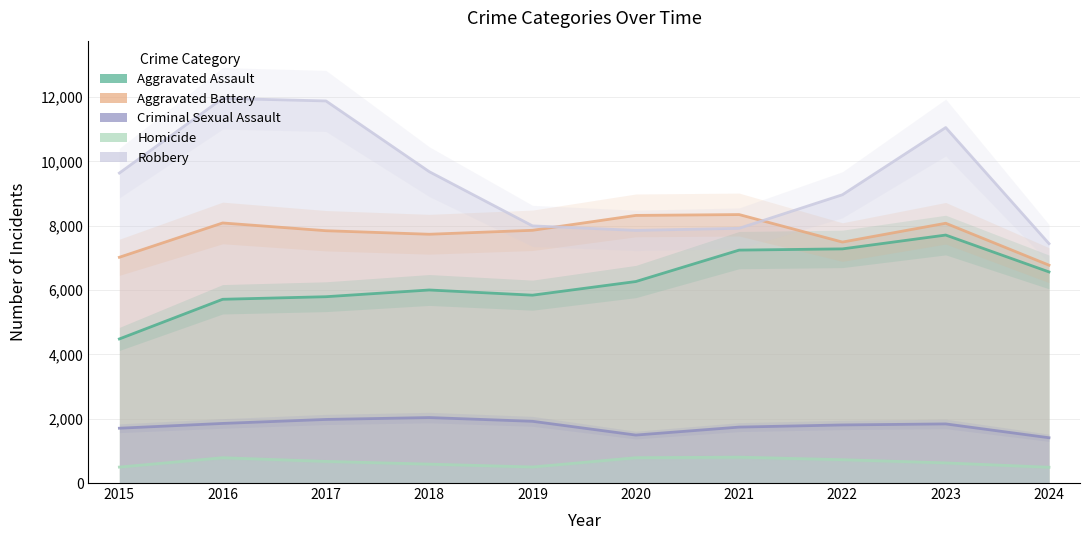

What is the total value across all series at 2019?

24112